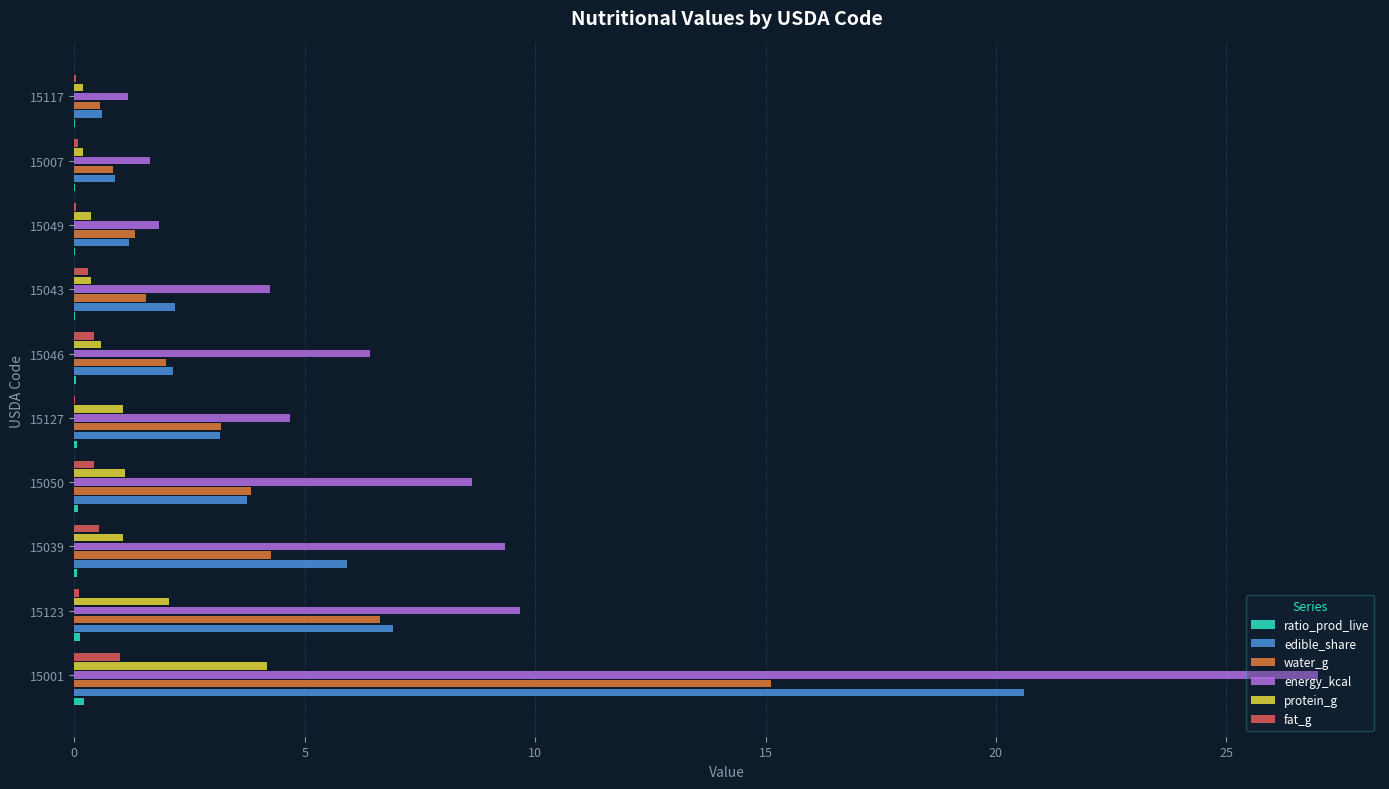

At which category is the sum across all series the highest?

15001